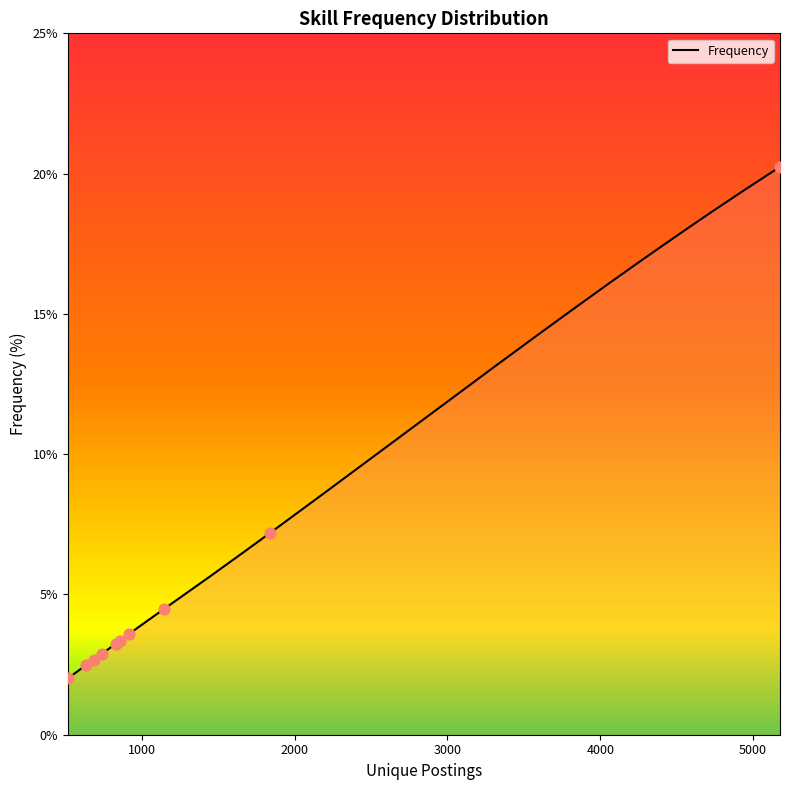

What is the minimum value for Frequency?

2.0